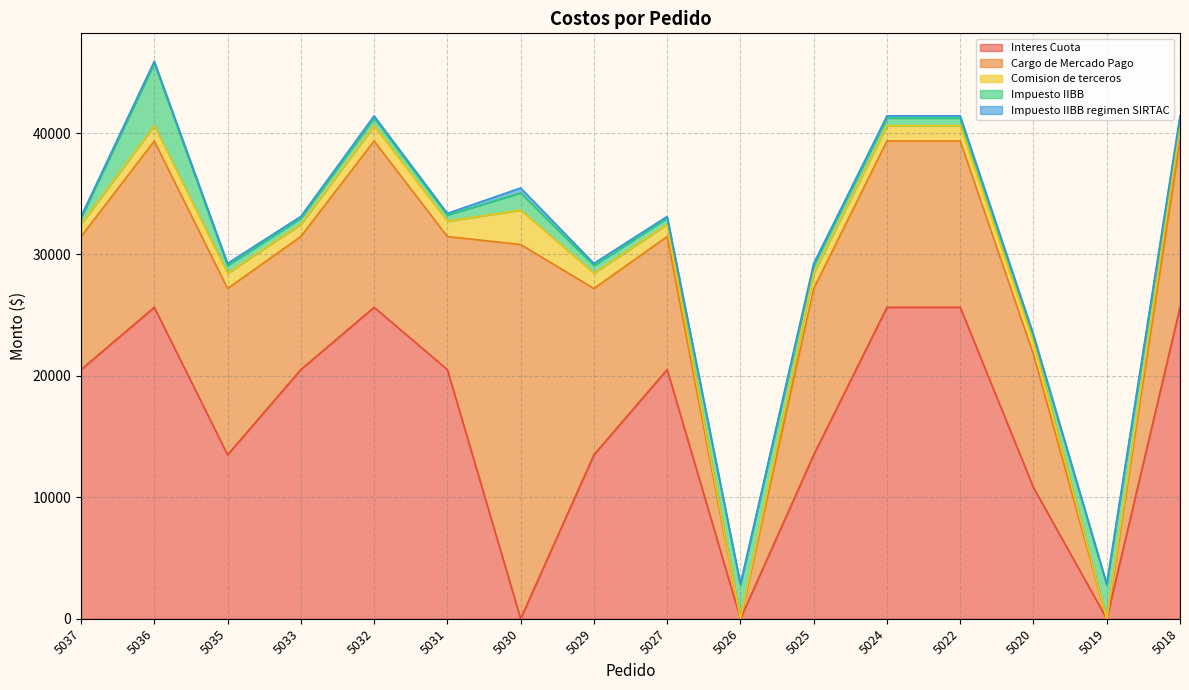

Where is Impuesto IIBB nearest to the value 2817?

5026